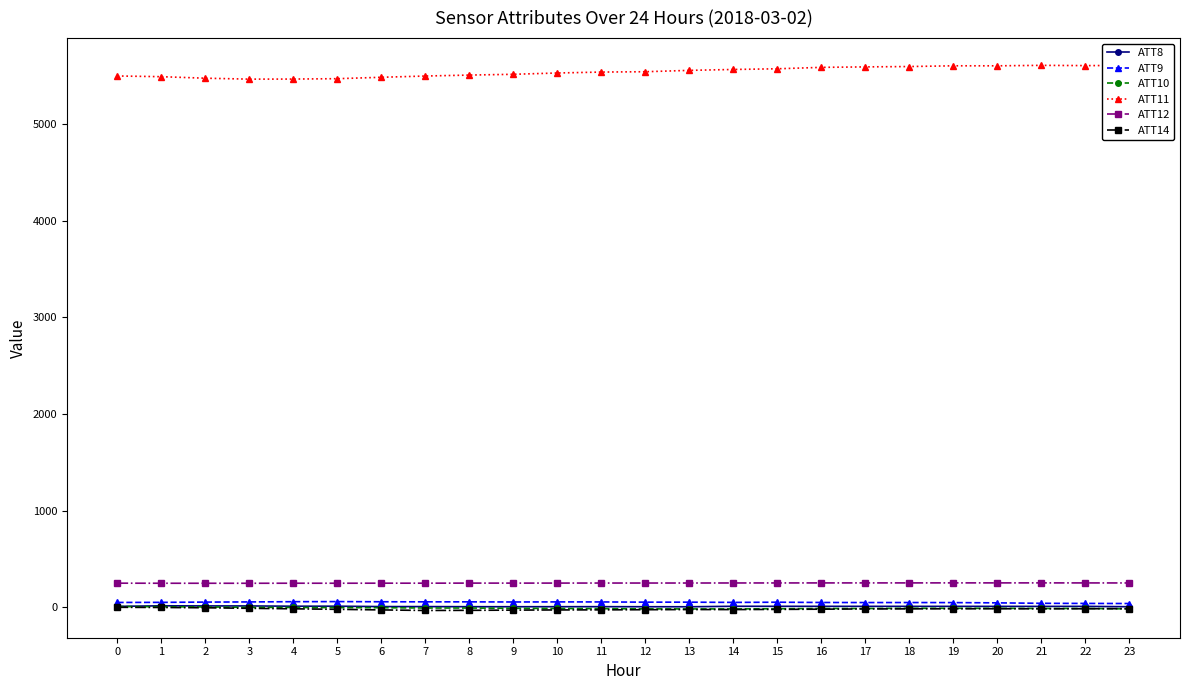

What are all the series names shown in the legend?

ATT8, ATT9, ATT10, ATT11, ATT12, ATT14